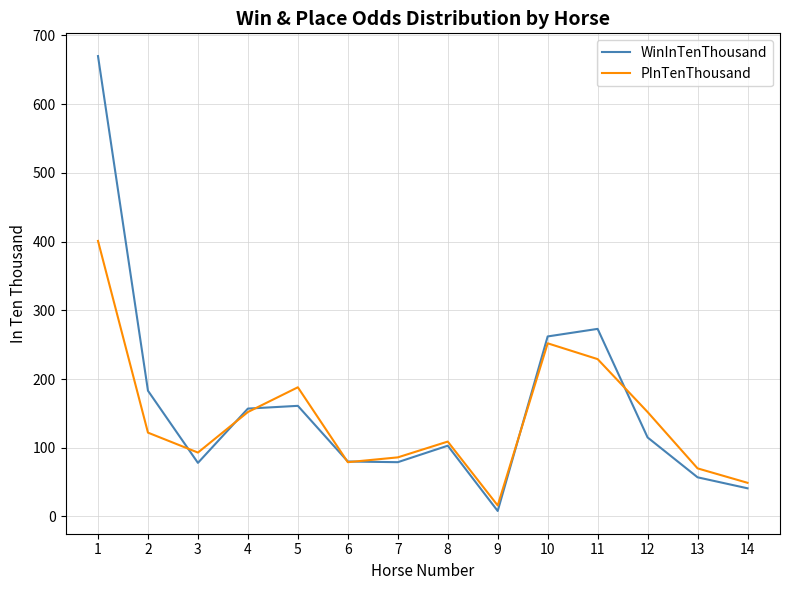

Which label corresponds to the smallest value in the chart?

9